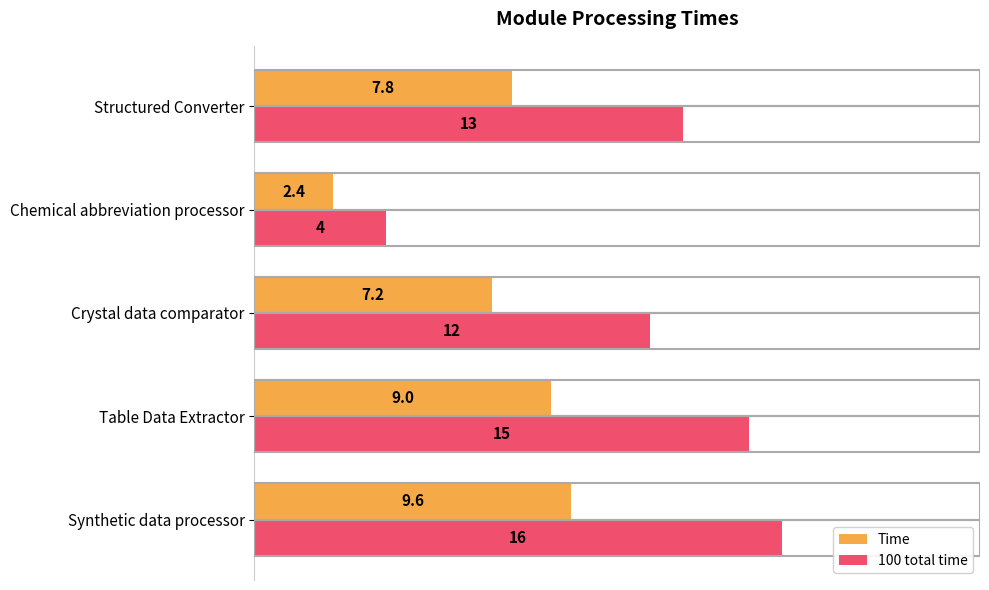

What is the minimum value for Time?

2.4